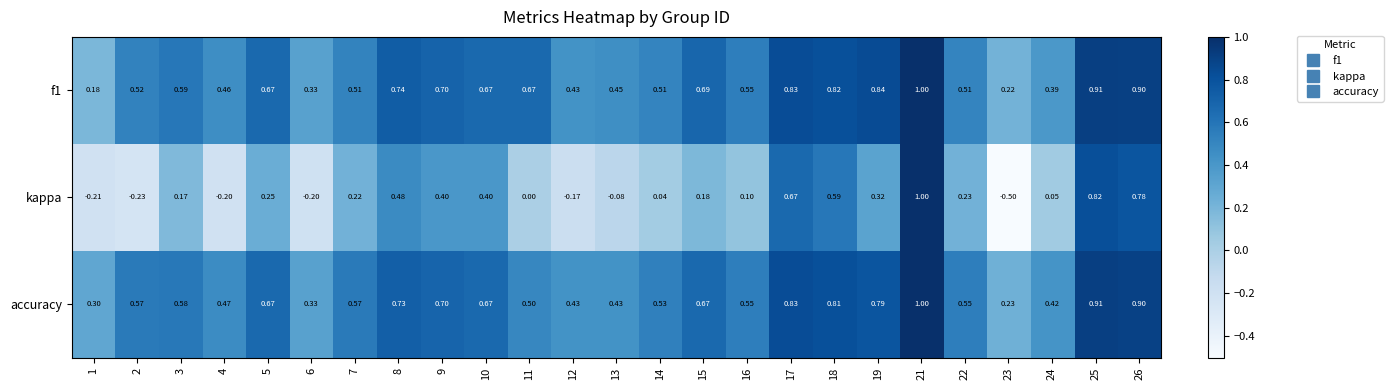

Which series has the largest total across all categories?

accuracy